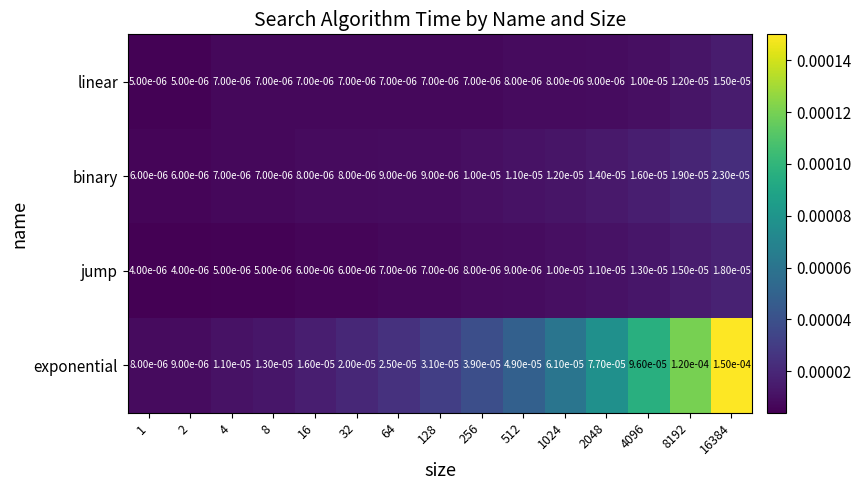

Rank the series at 1 from highest to lowest value.

exponential, binary, linear, jump